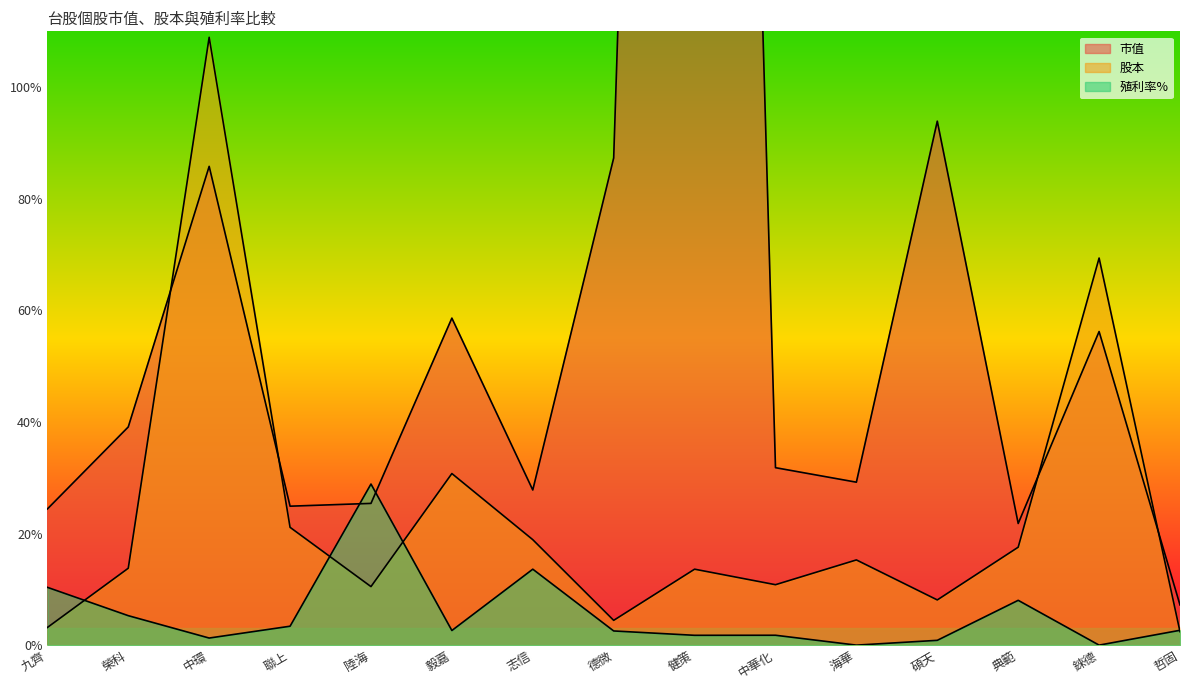

How many lines are shown in the chart?

3